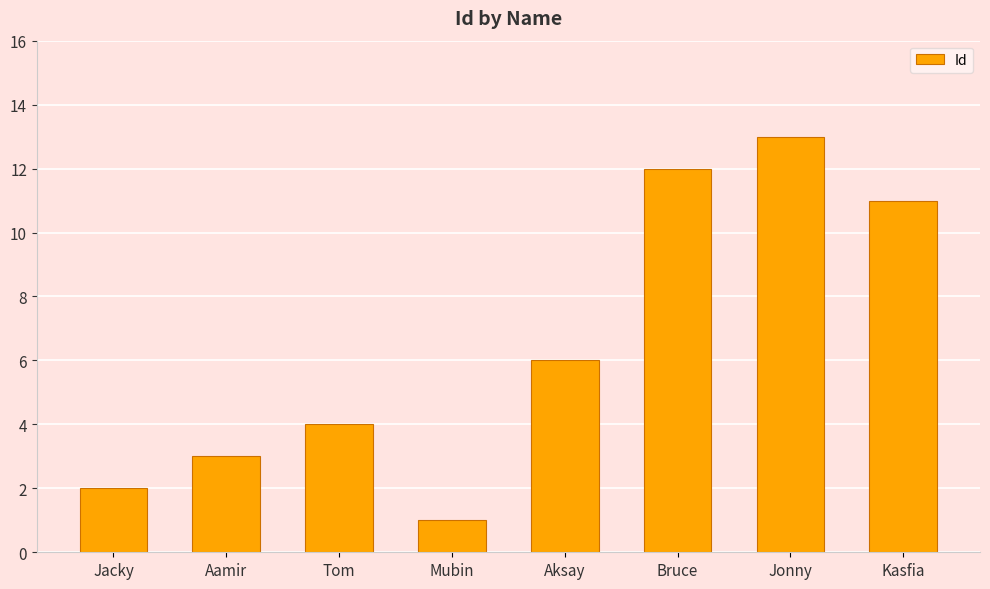

What is the sum of the values at Jonny and Kasfia?

24